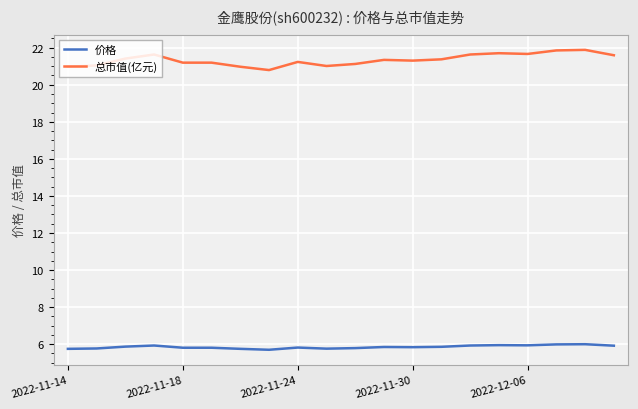

List the series in order of their overall mean, lowest first.

价格, 总市值(亿元)